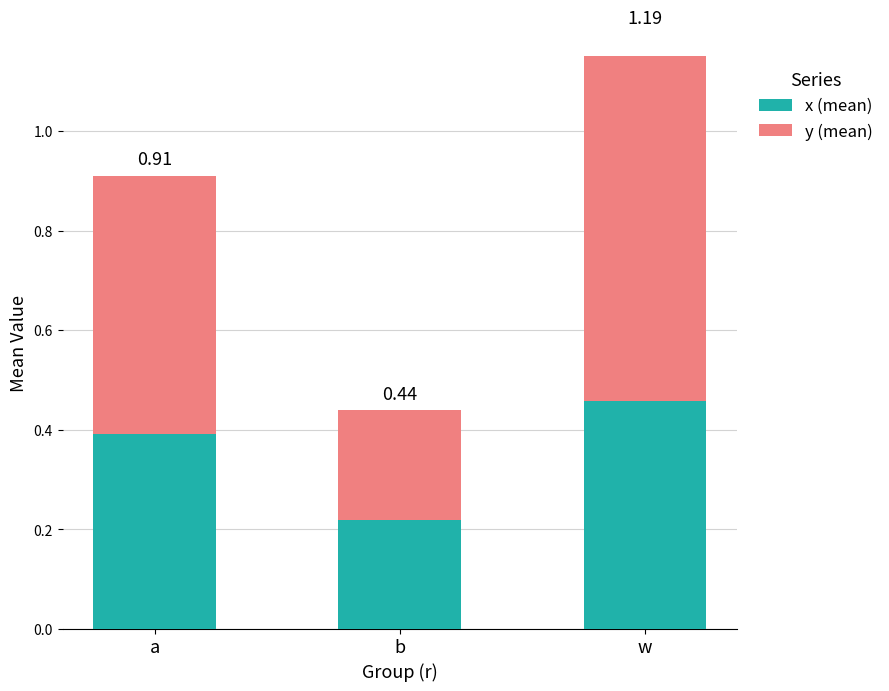

What is the maximum value shown in the chart?

0.7